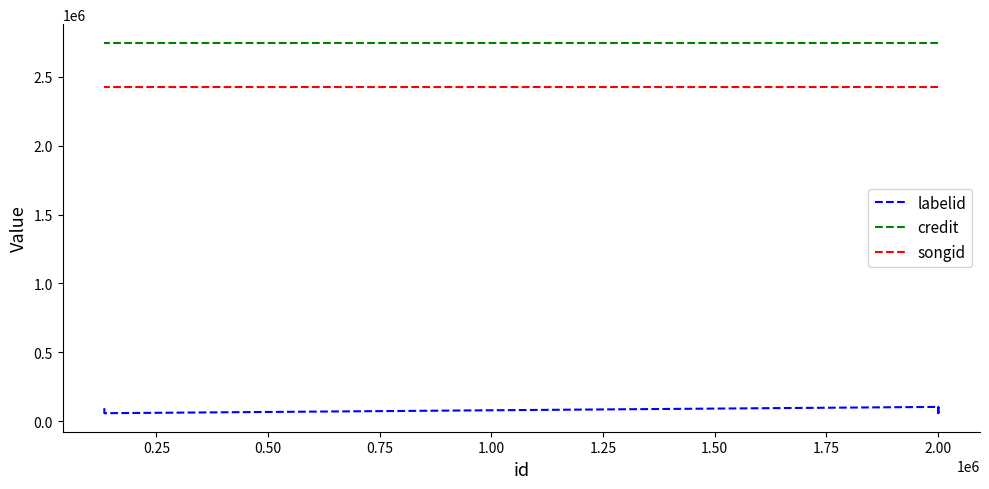

True or false: labelid has a value of 20997 at 1.00.

False